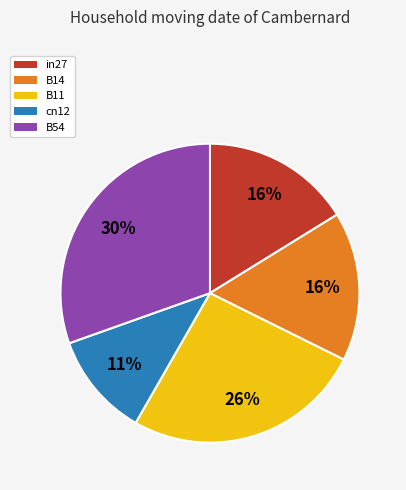

To the nearest percent, what percentage of the pie is in27?

16%